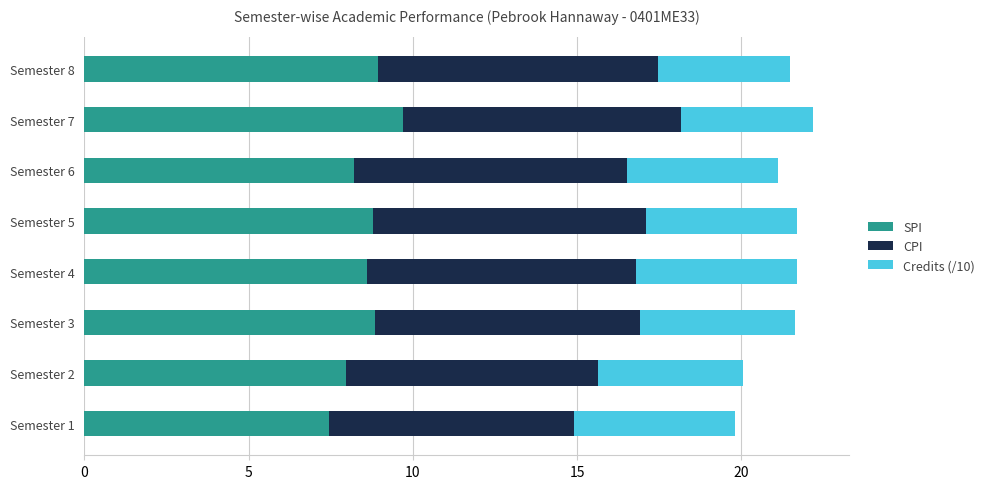

What is the lowest value of the SPI series?

7.5